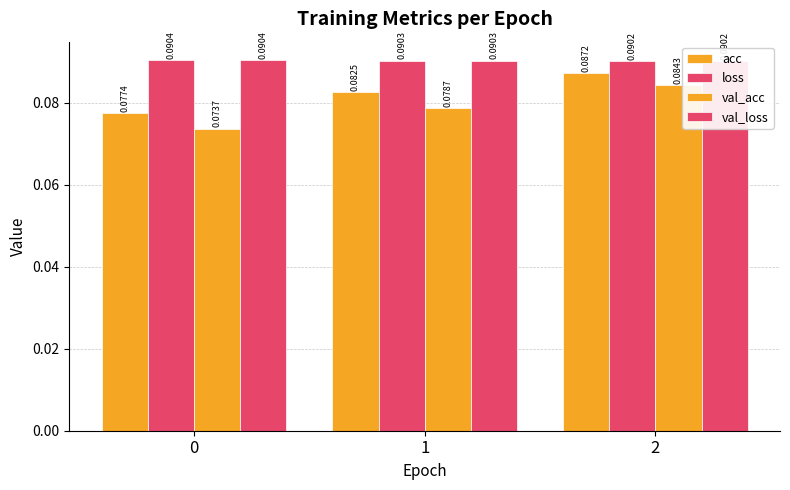

Reading left to right, what are all the values shown in this chart?

acc: 0=0.1	1=0.1	2=0.1
loss: 0=0.1	1=0.1	2=0.1
val_acc: 0=0.1	1=0.1	2=0.1
val_loss: 0=0.1	1=0.1	2=0.1